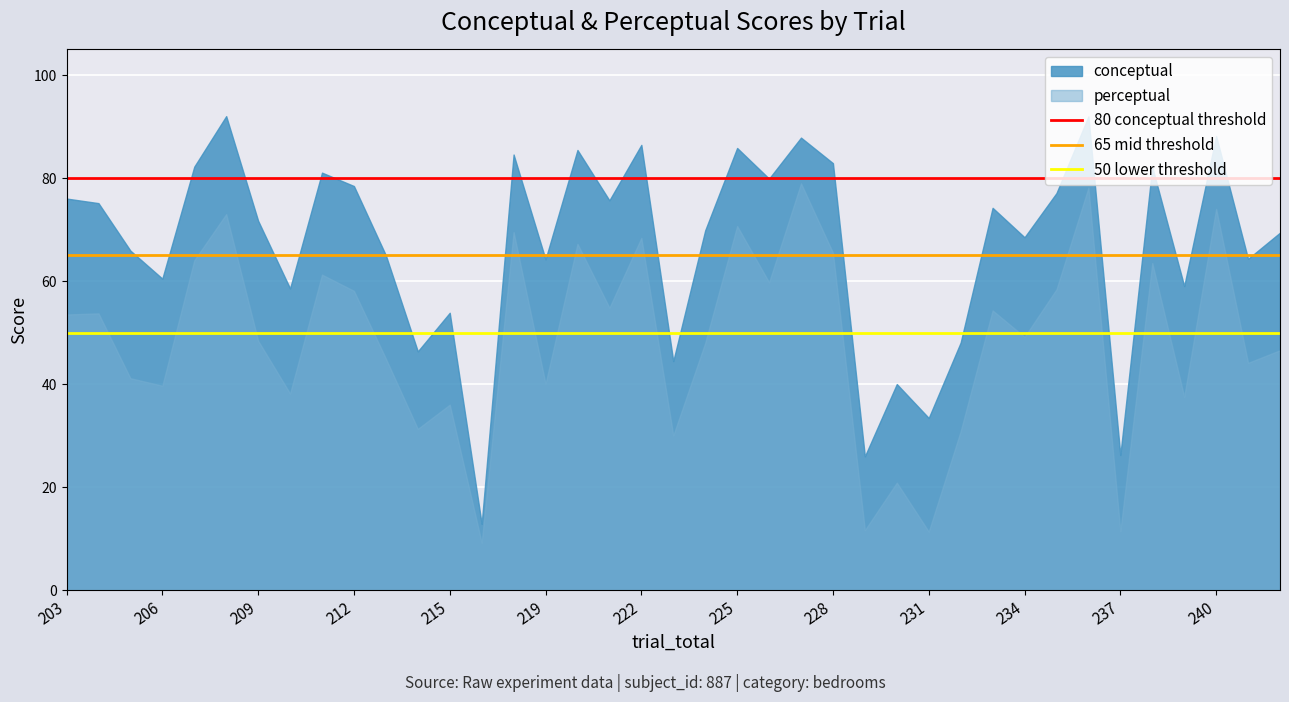

Count the number of categories in the chart.

39